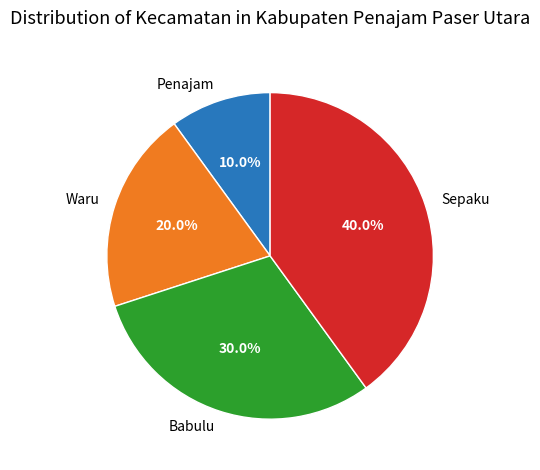

To the nearest percent, what portion does Babulu represent?

30%